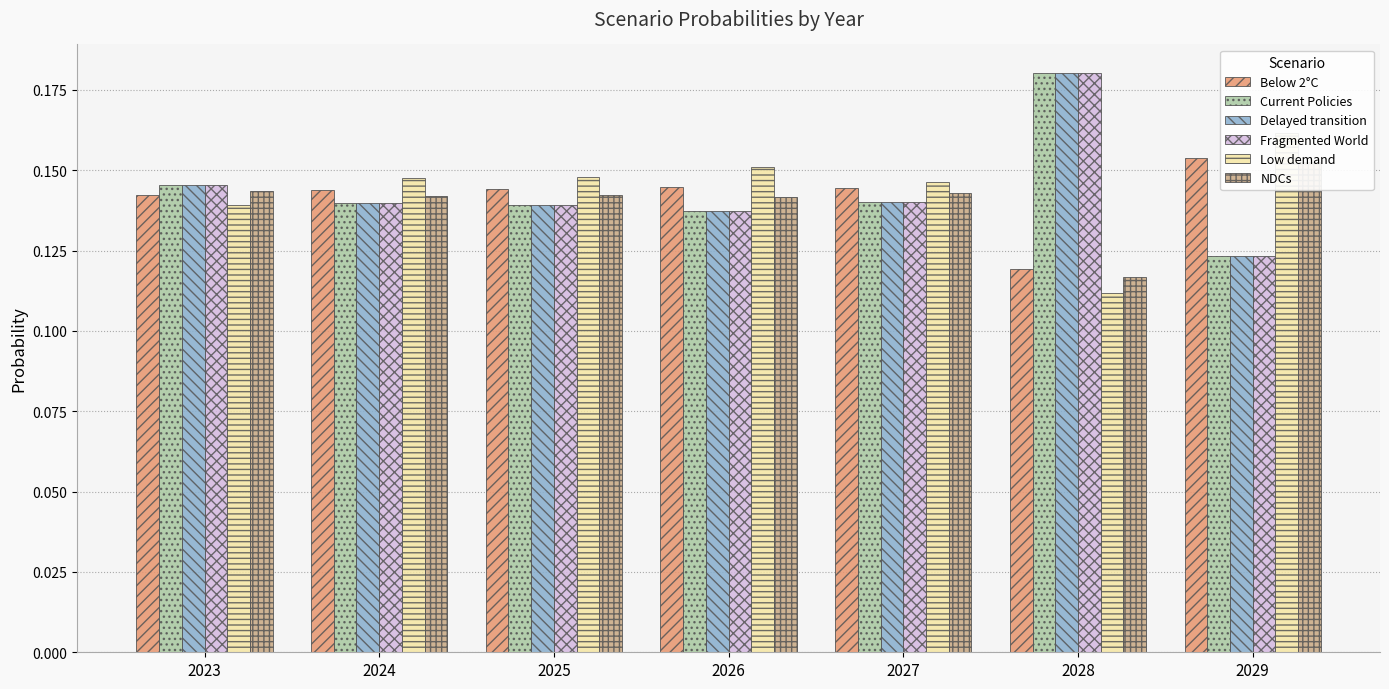

The Delayed transition series shows 0.2 at 2026. True or false?

False